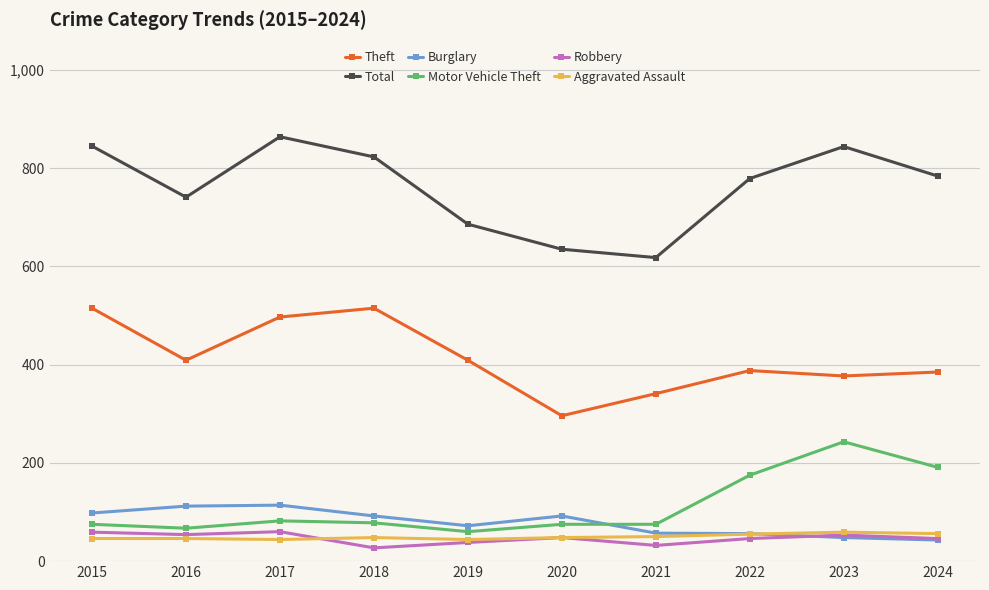

True or false: Total and Robbery cross at least once.

False